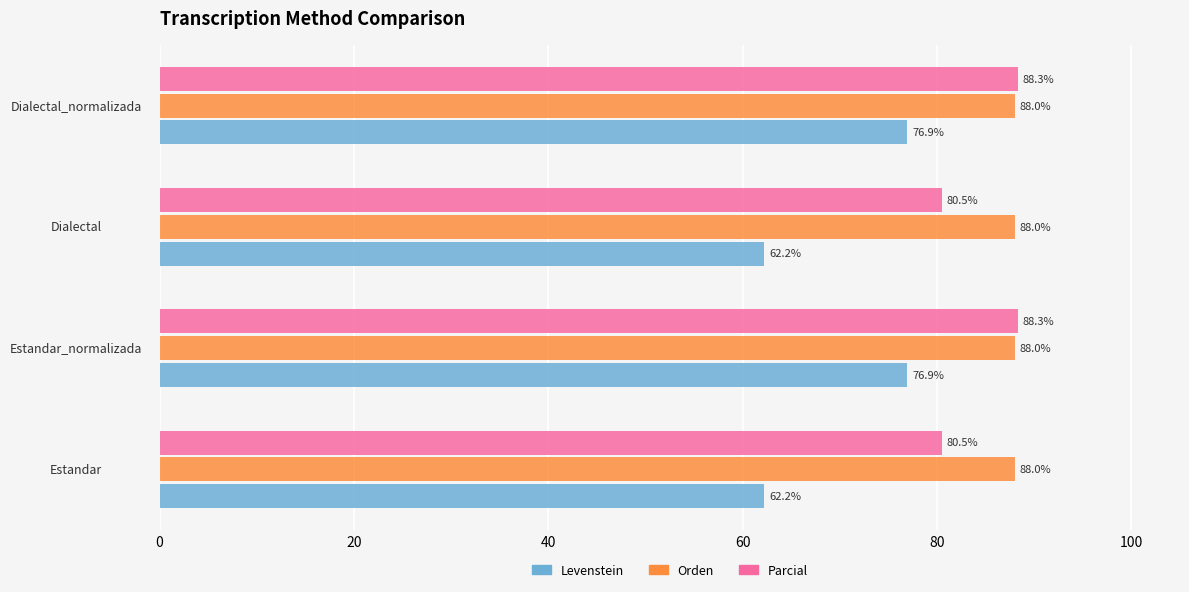

Which series has the largest total across all categories?

Orden